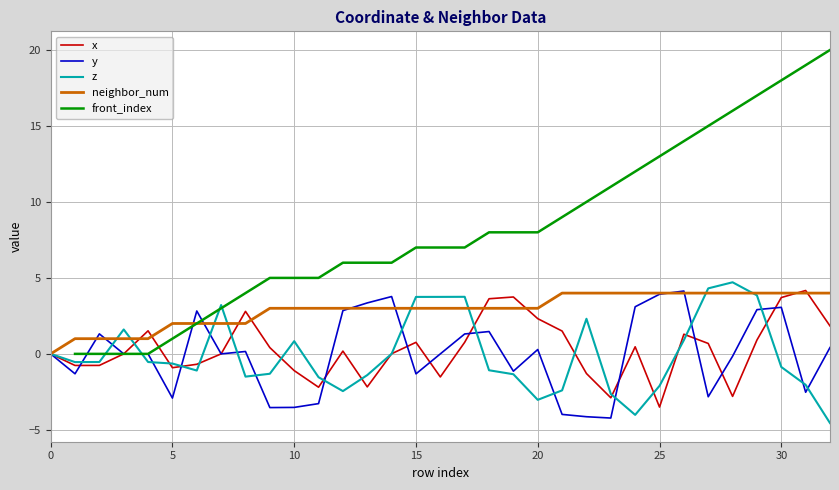

What is the minimum value for y?

-4.2